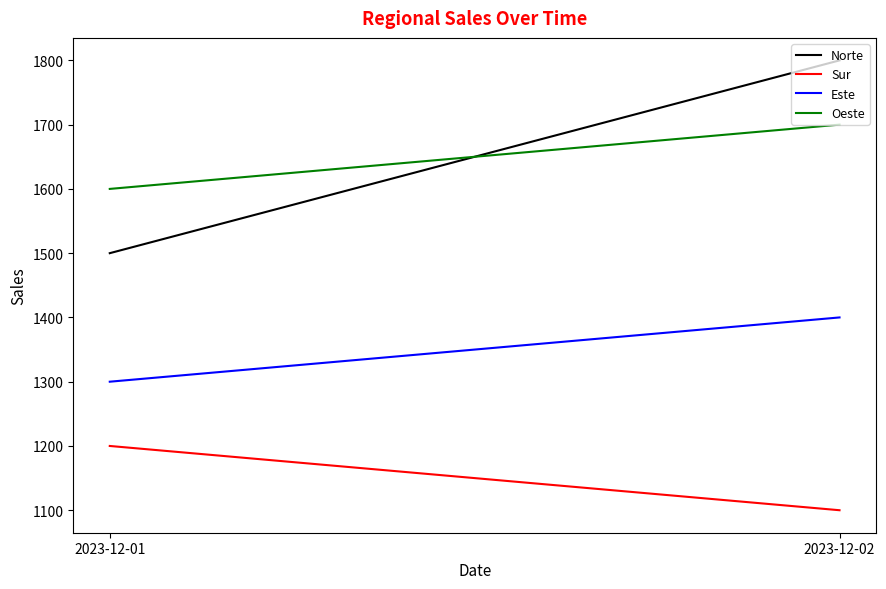

Which series has the largest total across all categories?

Norte